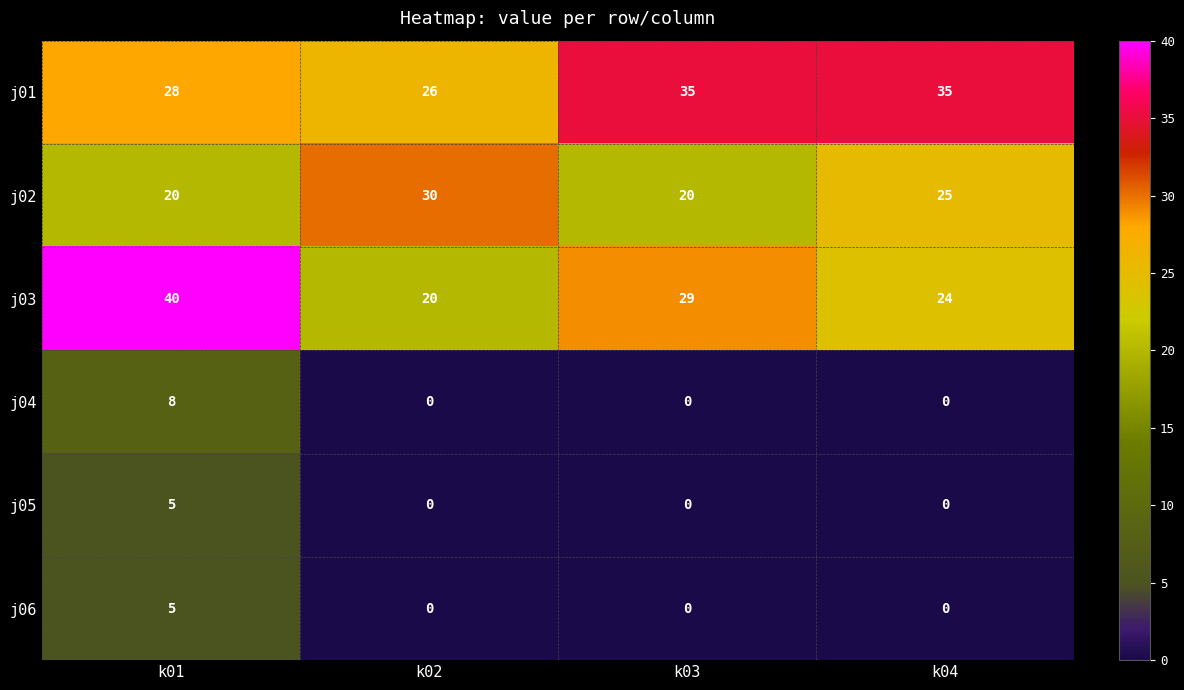

List the labels in order of j03 value, smallest first.

k02, k04, k03, k01